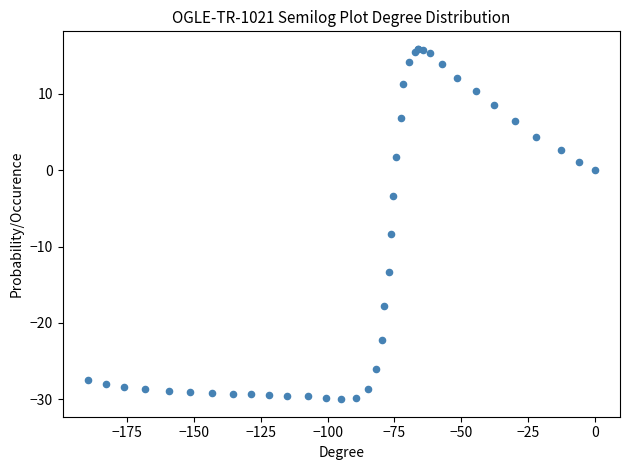

What Y value in the scatter plot is closest to -7?

-8.3